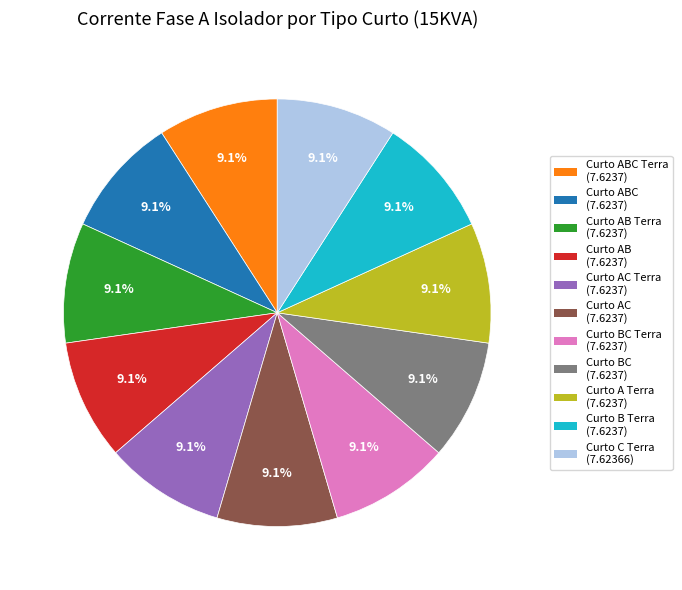

Count the number of slices in the pie.

11